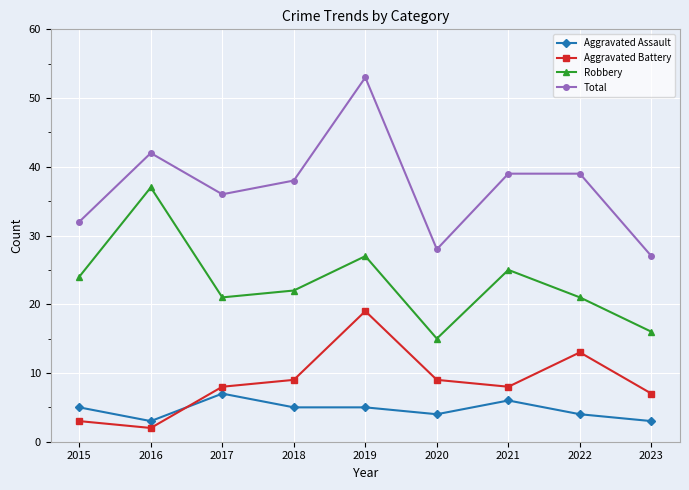

How many lines are shown in the chart?

4